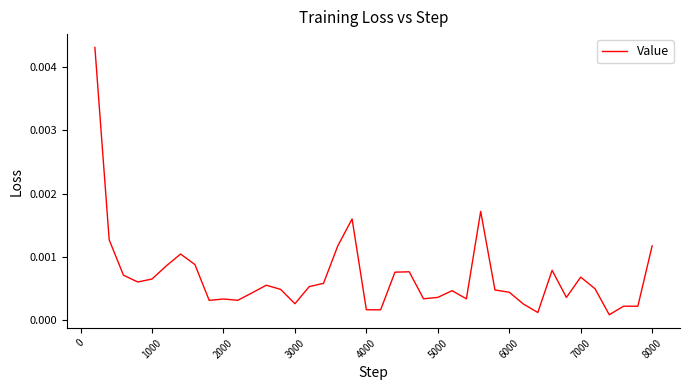

How many series are shown in this chart?

1